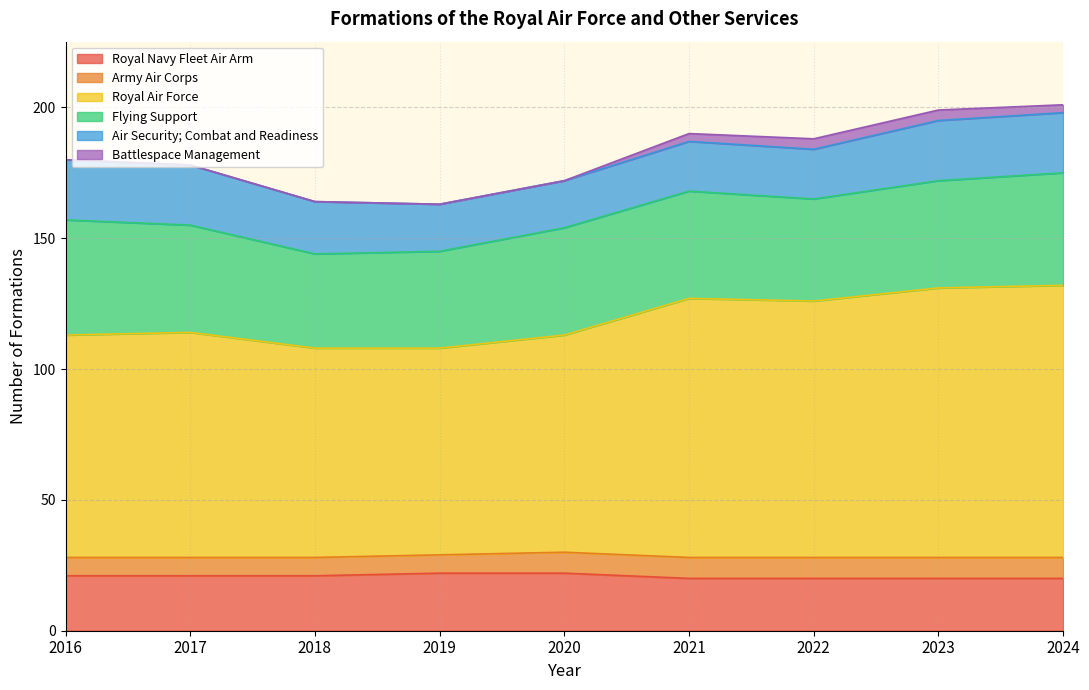

The Royal Air Force series shows 29 at 2019. True or false?

False